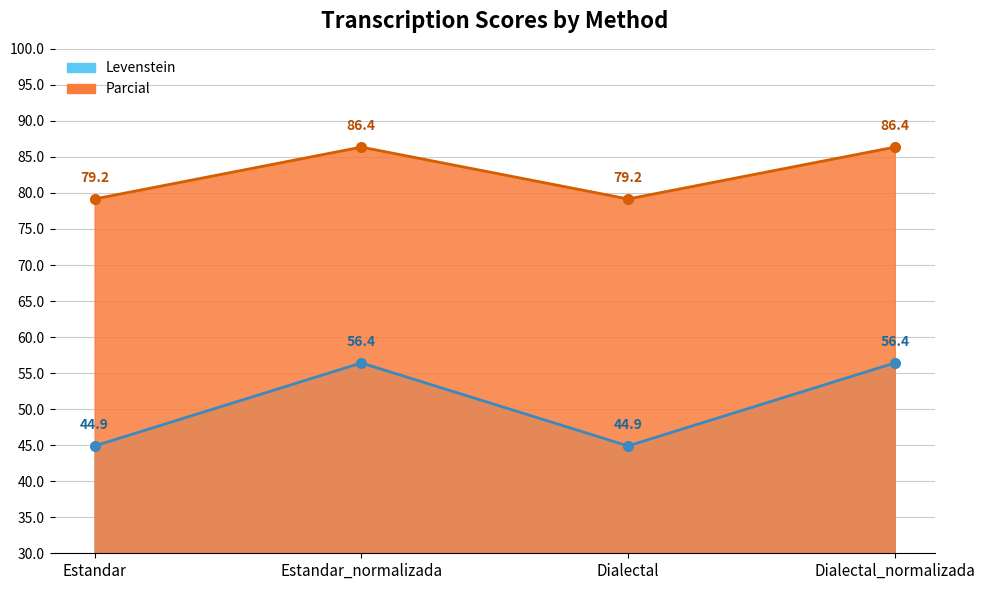

True or false: Parcial and Levenstein cross at least once.

False